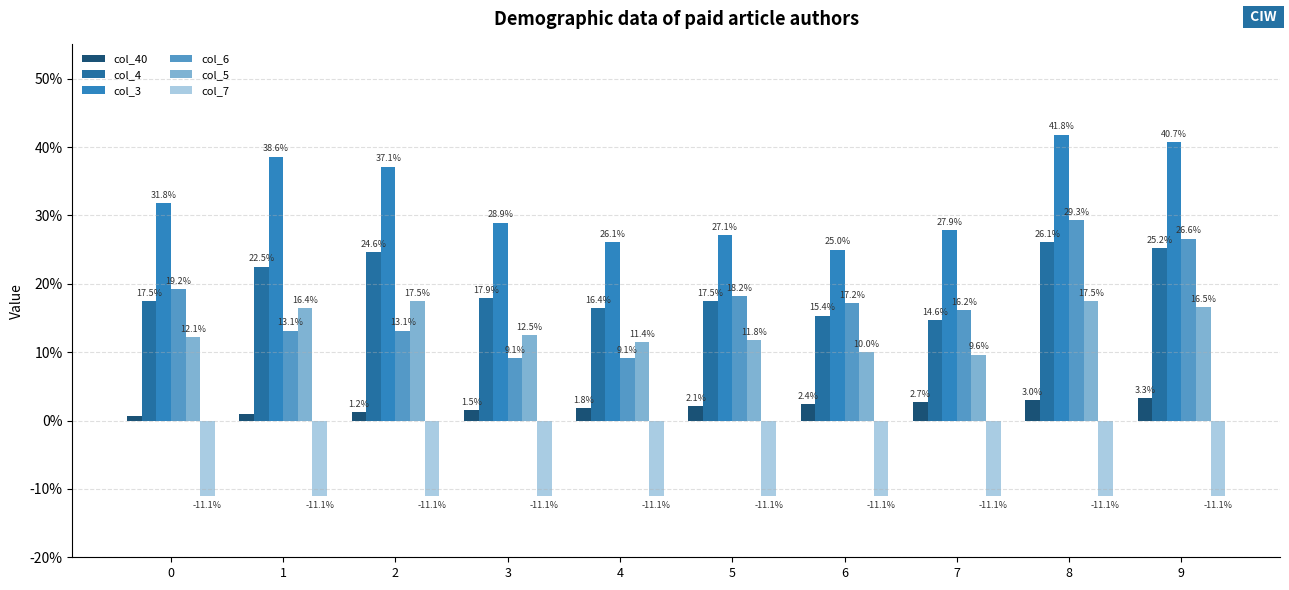

At which category is the sum across all series the highest?

8